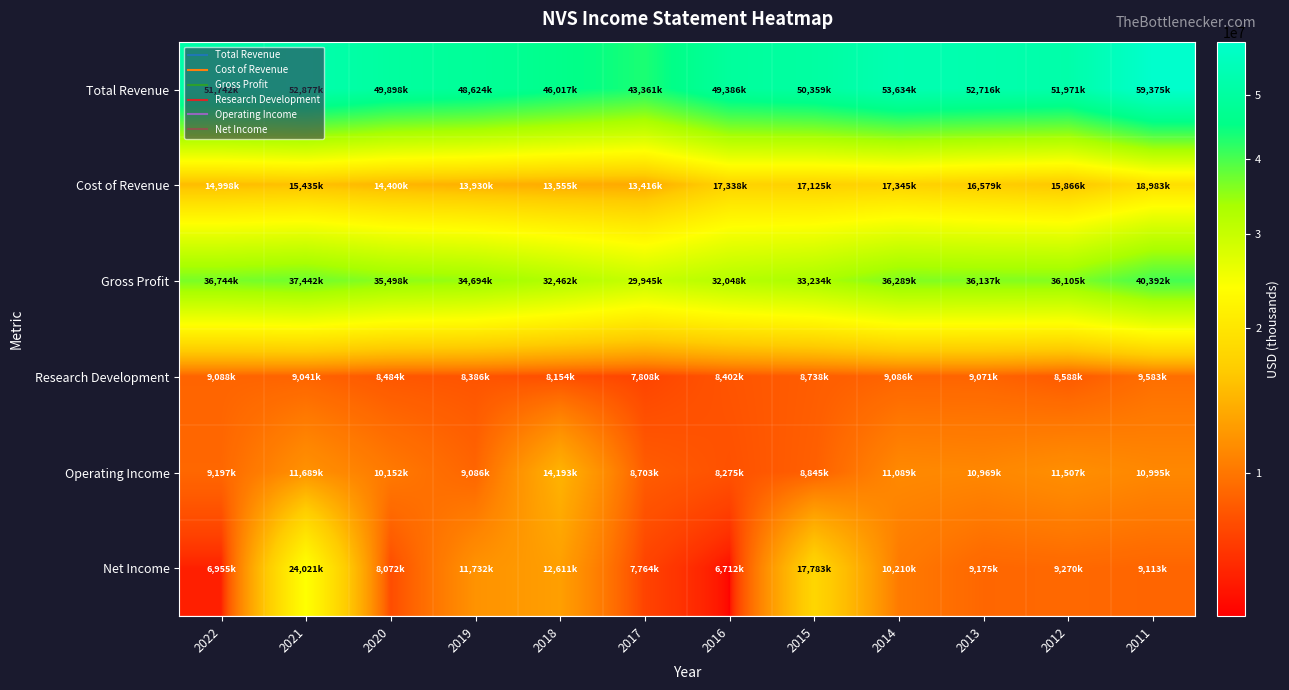

Between 2019 and 2017, which series saw the biggest shift?

Total Revenue